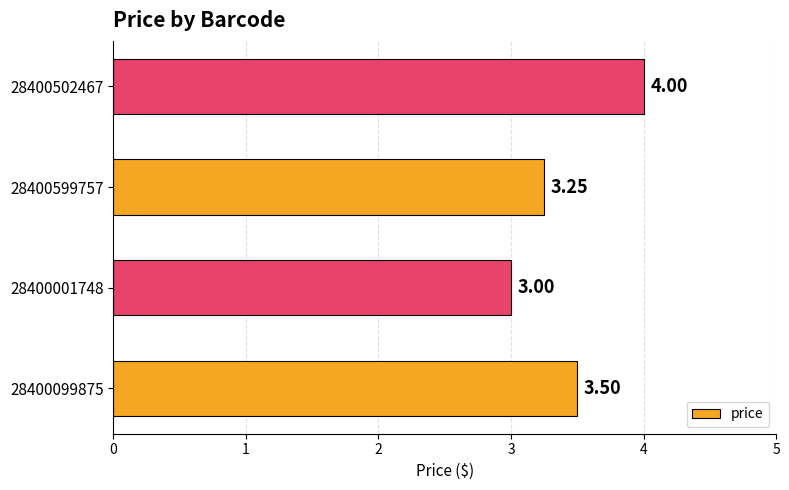

What is the sum of the values at 28400502467 and 28400001748?

7.0